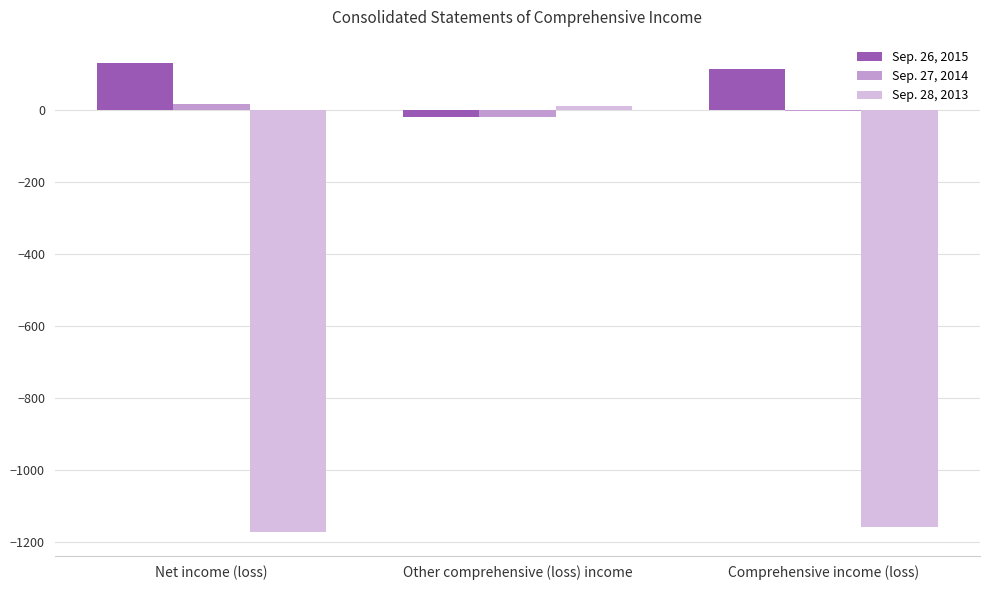

How many series are shown in this chart?

3